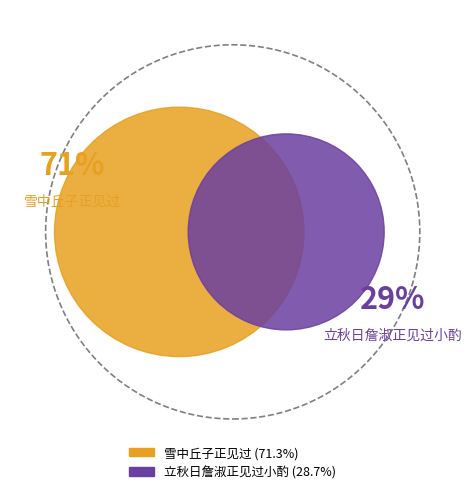

Which category has the smallest portion of the pie?

立秋日詹淑正见过小酌